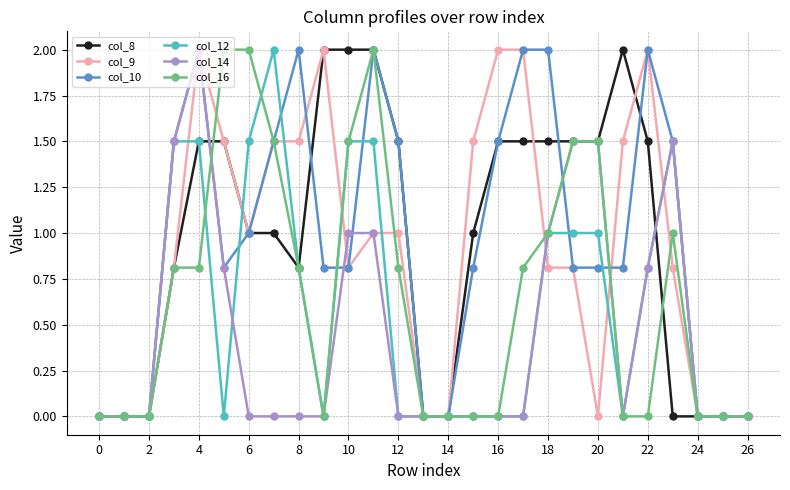

Does the chart display data point markers on the line(s)?

Yes